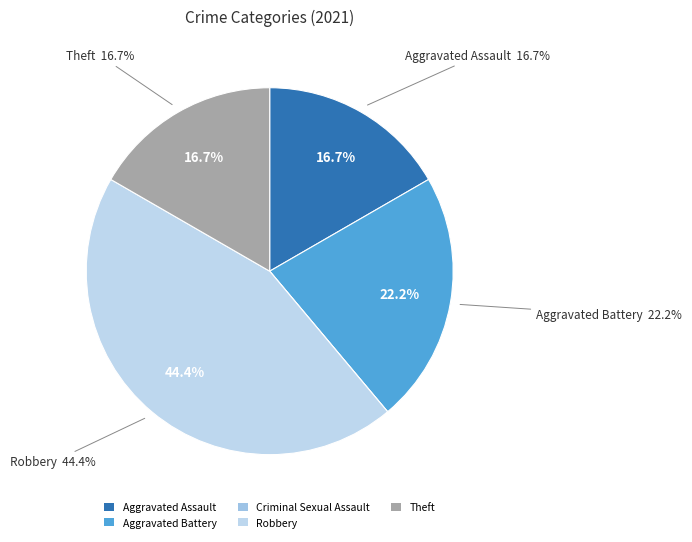

How many segments does this pie chart have?

5